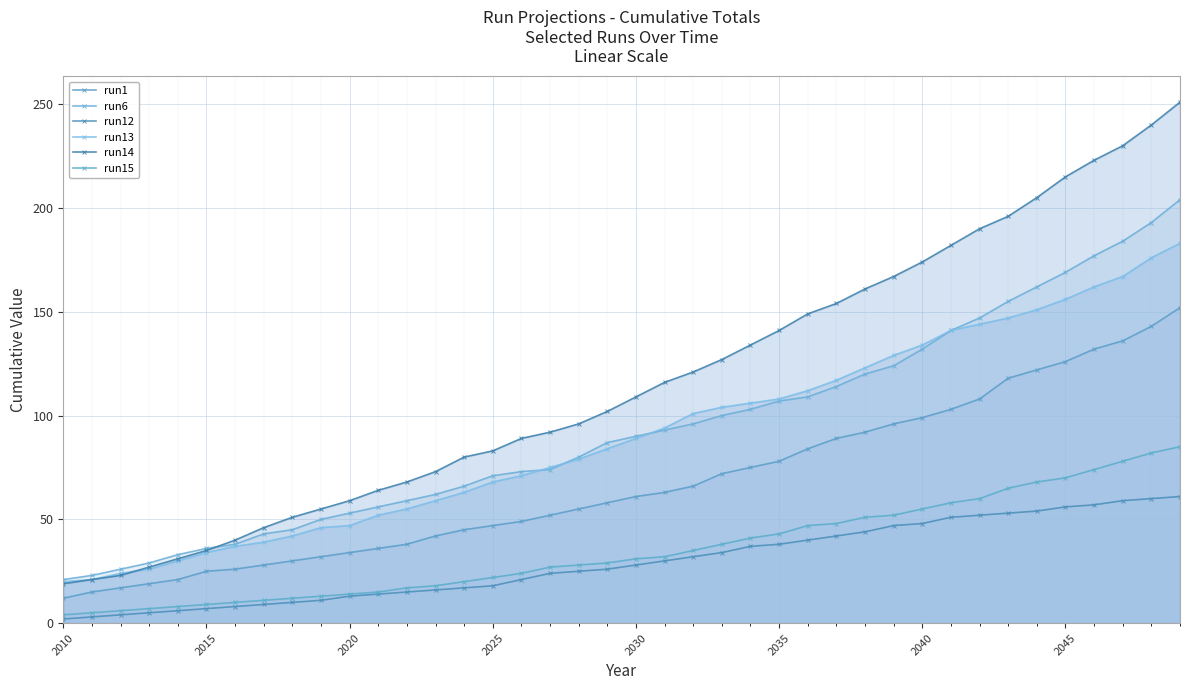

Is it true that run12 equals 71 at 31?

False